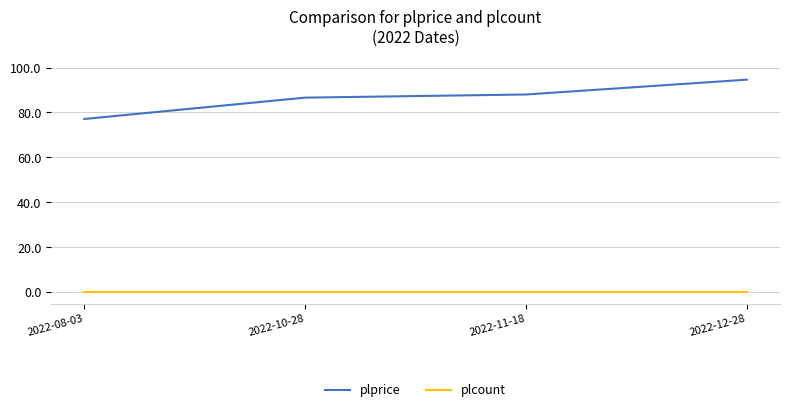

Which series has the largest total across all categories?

plprice